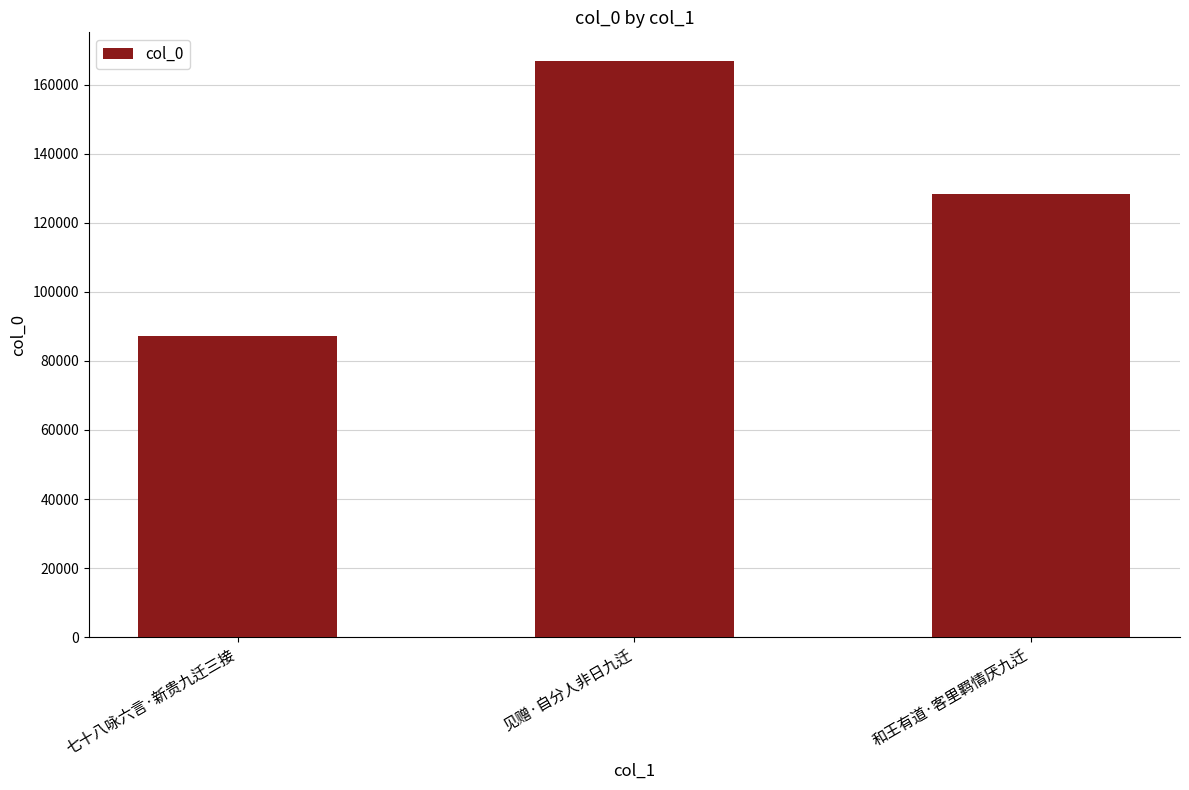

True or false: the data shows 47529 at 见赠·自分人非日九迁.

False